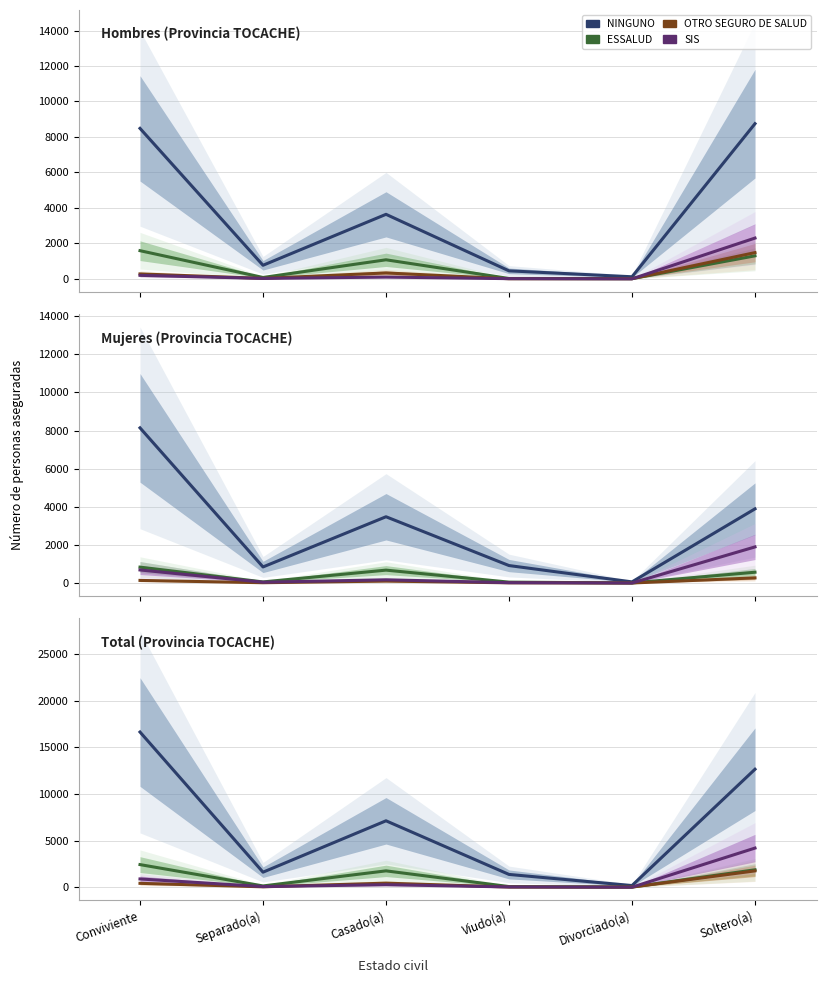

What is the difference between the maximum and minimum values in the OTRO SEGURO DE SALUD series?

1739